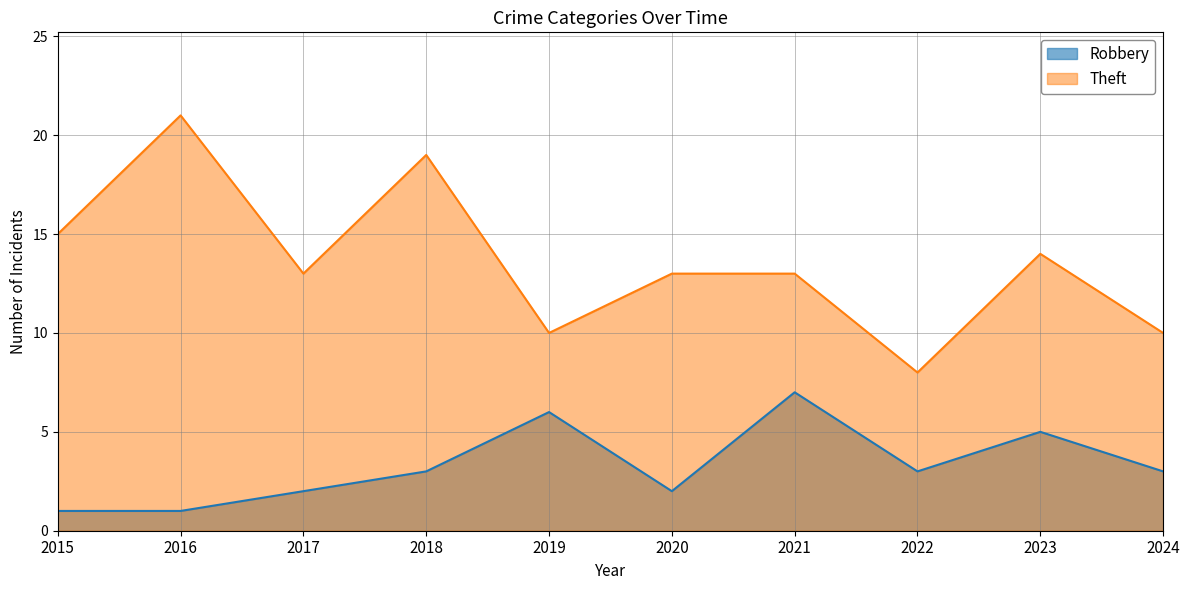

What is the smallest value displayed?

1